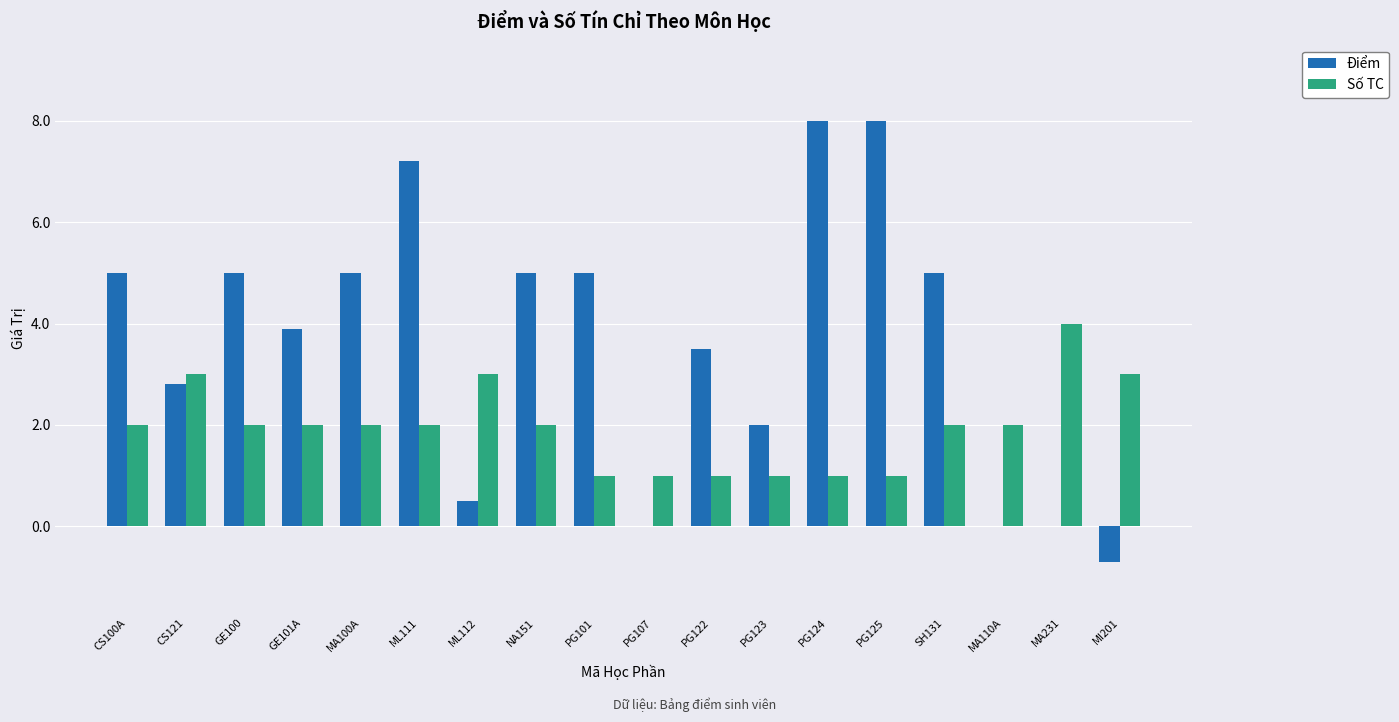

How many categories are shown in the chart?

18